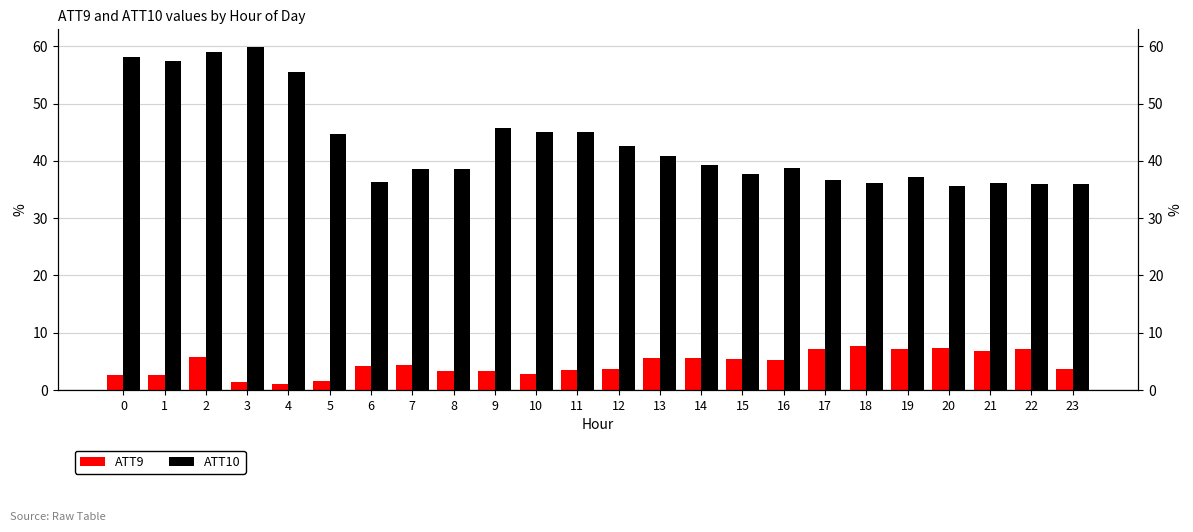

What is the spread (max minus min) of values at 9?

42.5